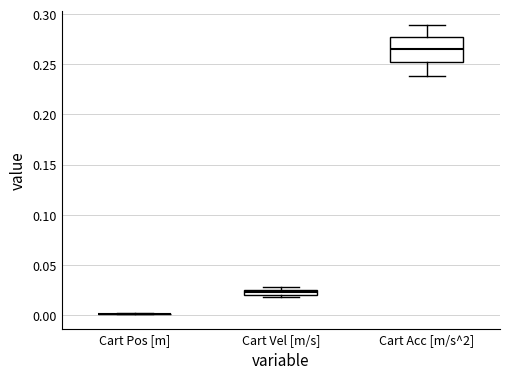

Where is the upper edge of the box for Cart Vel [m/s] on the y-axis? The values are not printed on the chart, so give them approximately, as read against the axis.

0.025